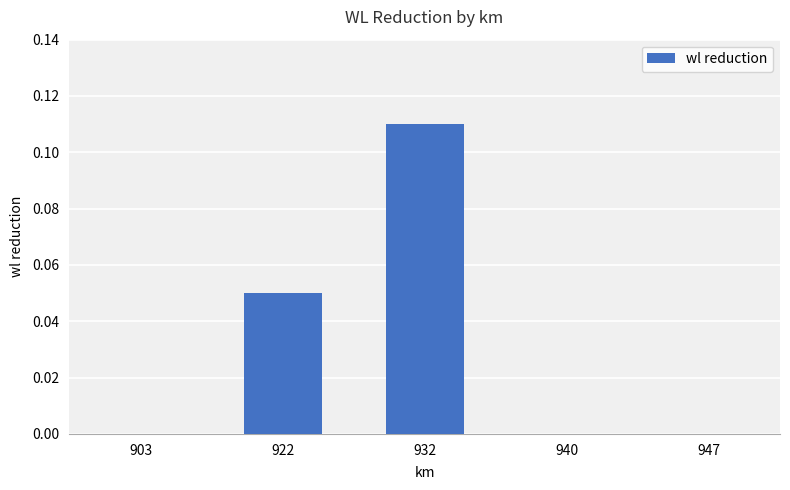

Are the bars horizontal?

No